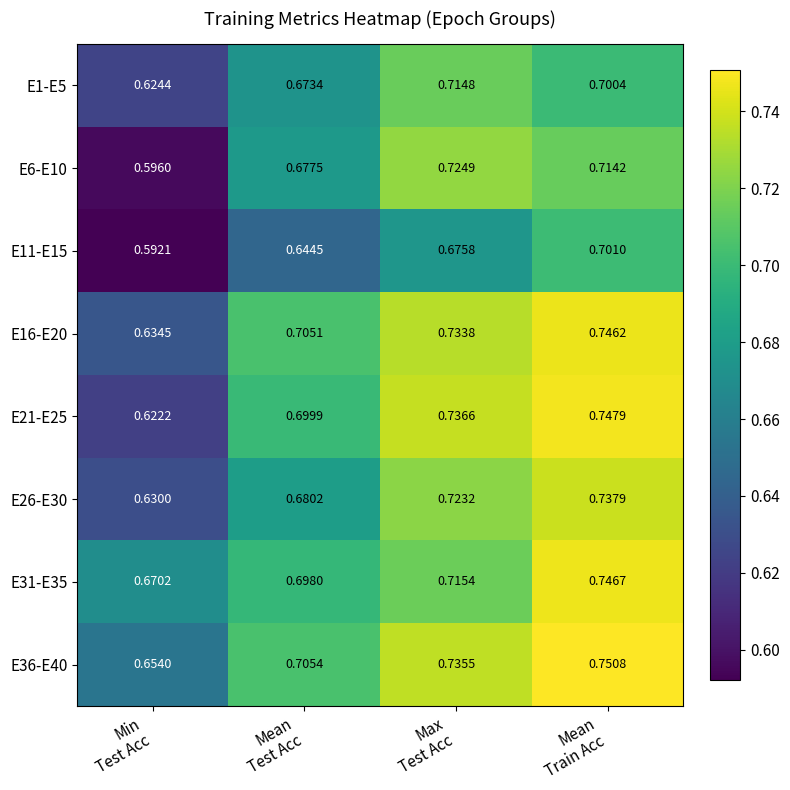

Which series has the largest total across all categories?

E36-E40